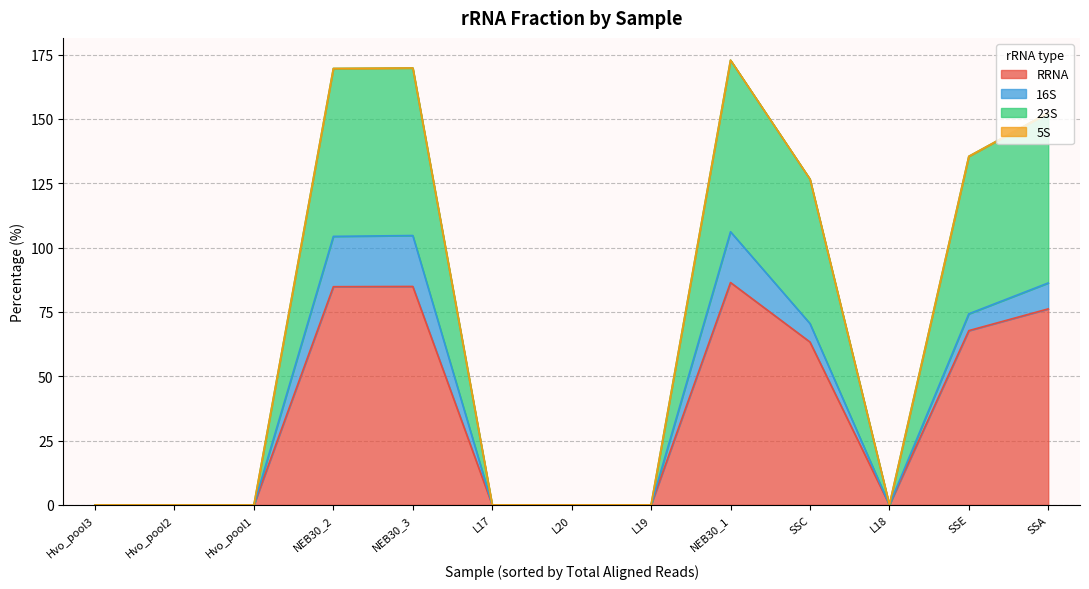

How many values in 16S are above zero?

12